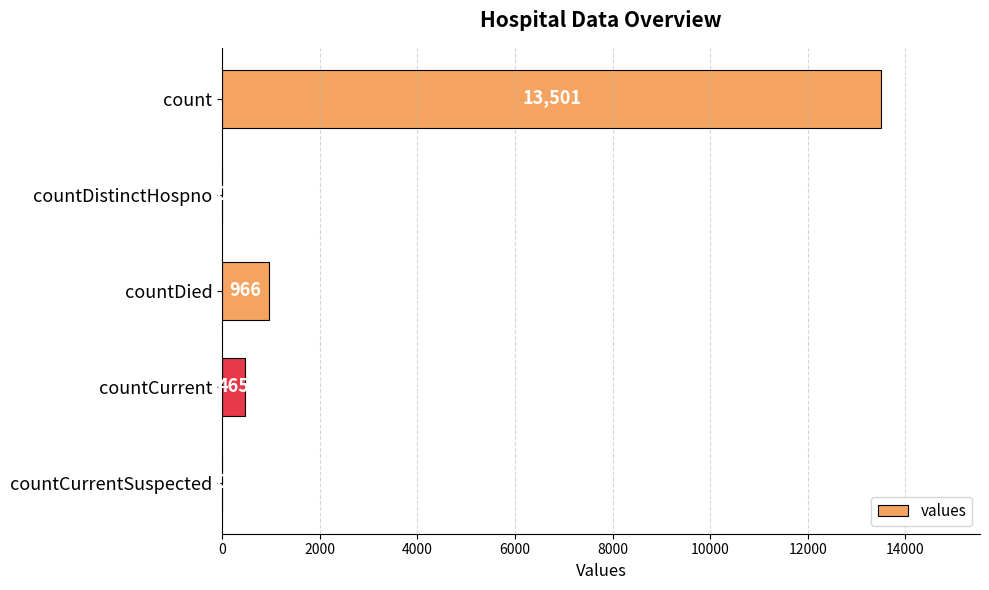

Is it true that the value at count is 13501?

True